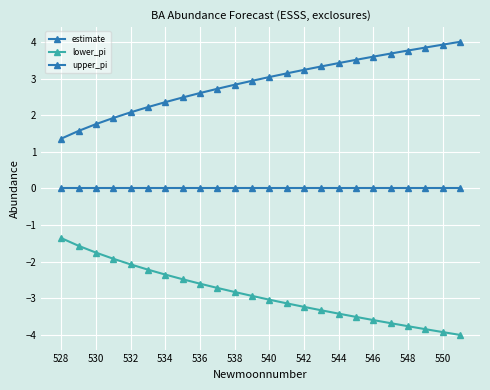

How many series are shown in this chart?

3